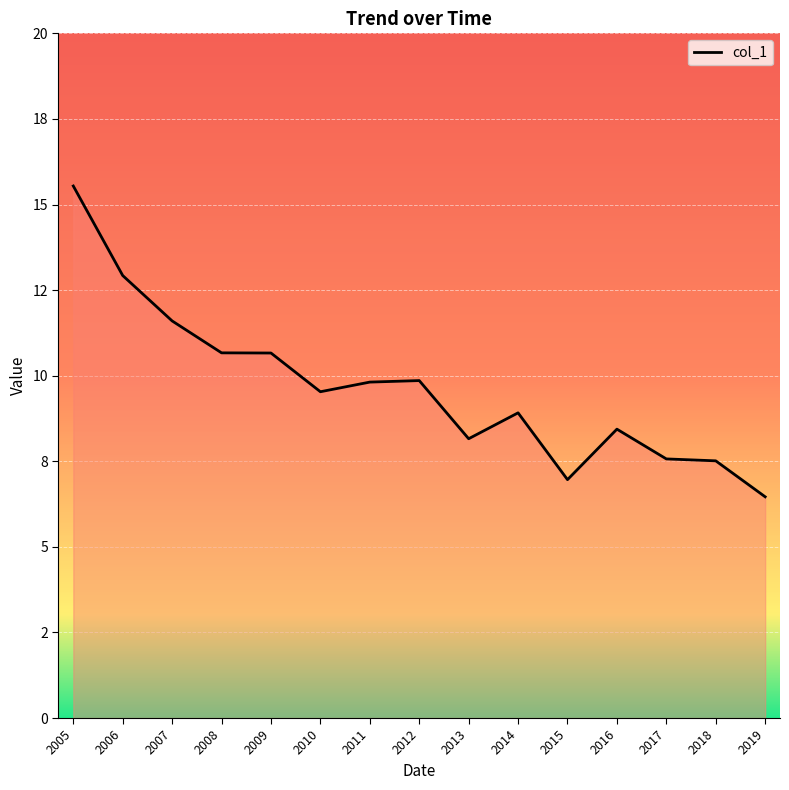

True or false: there are more than 0 points higher than both neighbors.

True